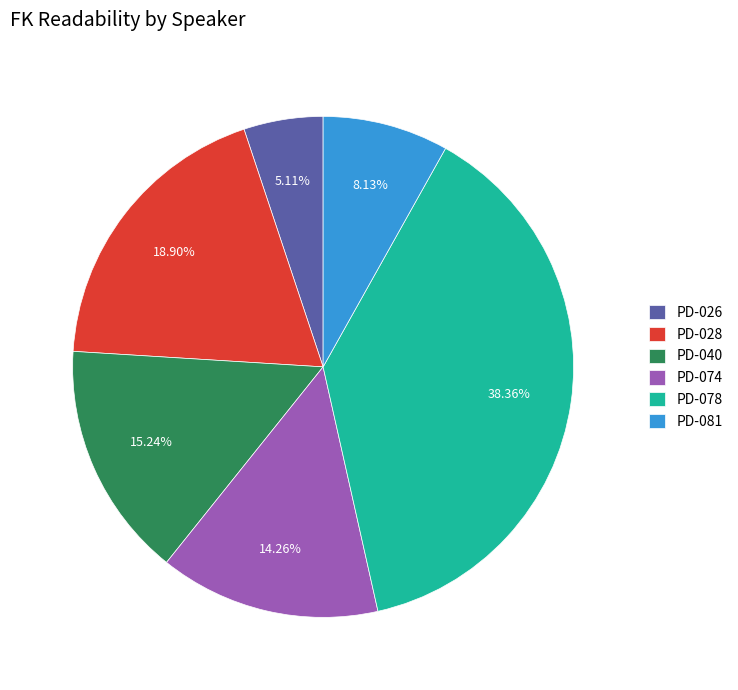

Which slice is the smallest?

PD-026